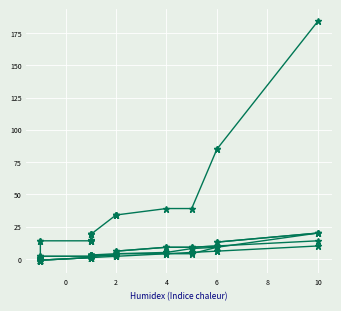

How many lines are shown in the chart?

6